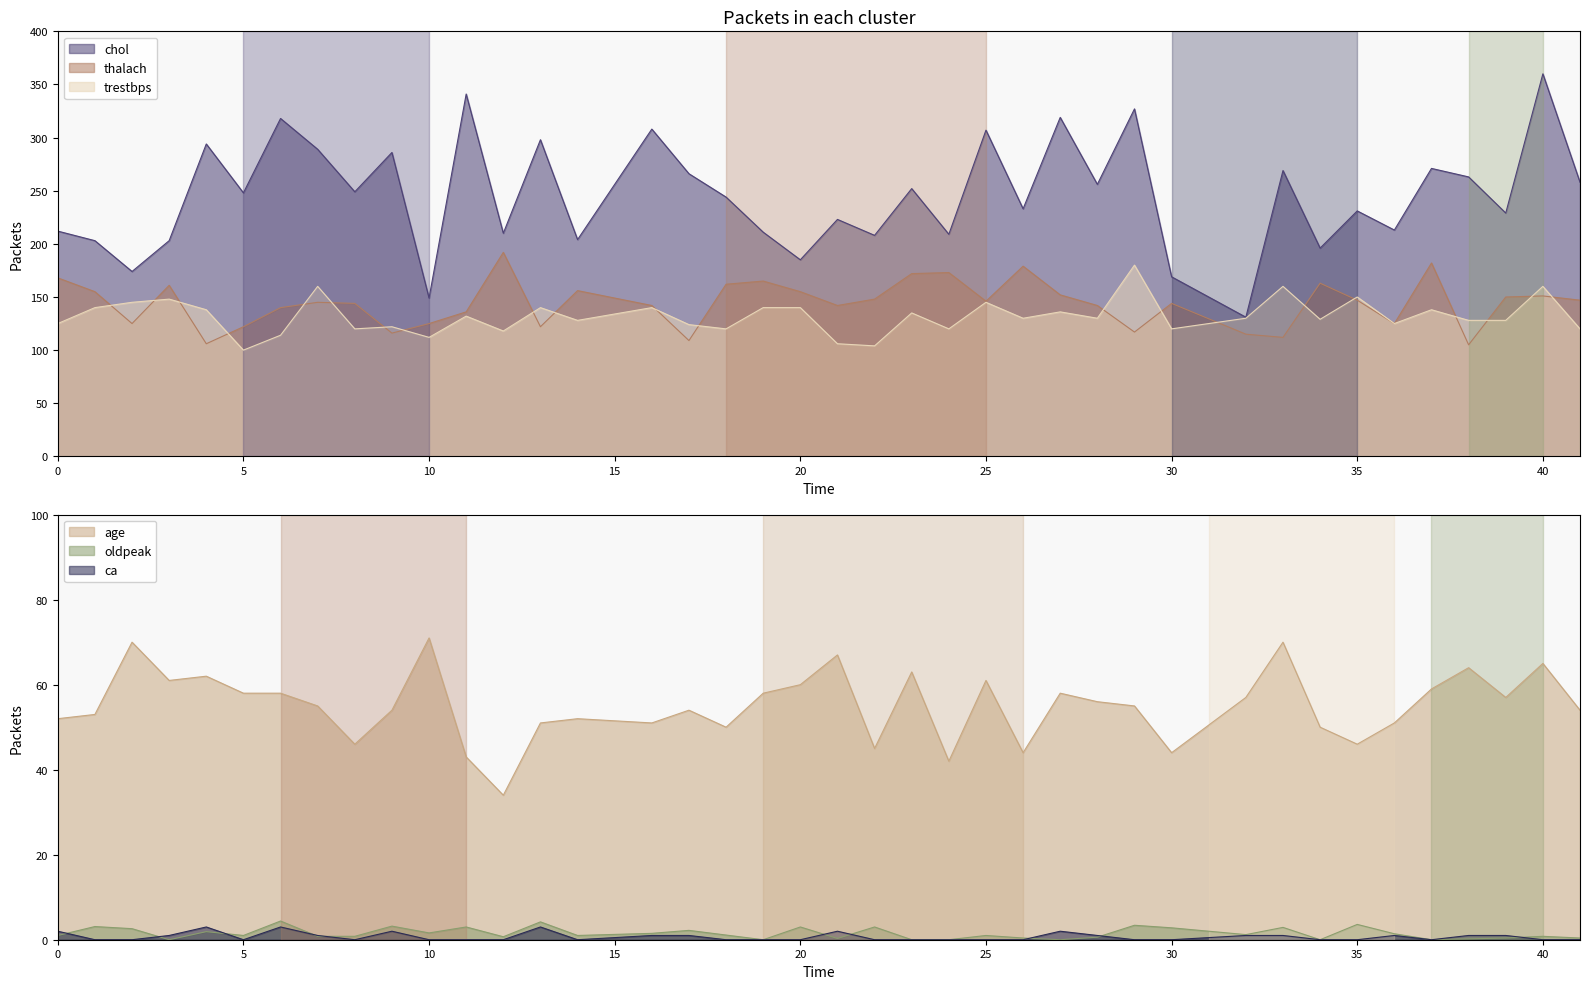

Reading left to right, list all the values displayed in this chart.

chol: 0=212.0	1=203.0	2=174.0	3=203.0	4=294.0	5=248.0	6=318.0	7=289.0	8=249.0	9=286.0	10=149.0	11=341.0	12=210.0	13=298.0	14=204.0	16=308.0	17=266.0	18=244.0	19=211.0	20=185.0	21=223.0	22=208.0	23=252.0	24=209.0	25=307.0	26=233.0	27=319.0	28=256.0	29=327.0	30=169.0	32=131.0	33=269.0	34=196.0	35=231.0	36=213.0	37=271.0	38=263.0	39=229.0	40=360.0	41=258.0
thalach: 0=168.0	1=155.0	2=125.0	3=161.0	4=106.0	5=122.0	6=140.0	7=145.0	8=144.0	9=116.0	10=125.0	11=136.0	12=192.0	13=122.0	14=156.0	16=142.0	17=109.0	18=162.0	19=165.0	20=155.0	21=142.0	22=148.0	23=172.0	24=173.0	25=146.0	26=179.0	27=152.0	28=142.0	29=117.0	30=144.0	32=115.0	33=112.0	34=163.0	35=147.0	36=125.0	37=182.0	38=105.0	39=150.0	40=151.0	41=147.0
age: 0=52.0	1=53.0	2=70.0	3=61.0	4=62.0	5=58.0	6=58.0	7=55.0	8=46.0	9=54.0	10=71.0	11=43.0	12=34.0	13=51.0	14=52.0	16=51.0	17=54.0	18=50.0	19=58.0	20=60.0	21=67.0	22=45.0	23=63.0	24=42.0	25=61.0	26=44.0	27=58.0	28=56.0	29=55.0	30=44.0	32=57.0	33=70.0	34=50.0	35=46.0	36=51.0	37=59.0	38=64.0	39=57.0	40=65.0	41=54.0
trestbps: 0=125.0	1=140.0	2=145.0	3=148.0	4=138.0	5=100.0	6=114.0	7=160.0	8=120.0	9=122.0	10=112.0	11=132.0	12=118.0	13=140.0	14=128.0	16=140.0	17=124.0	18=120.0	19=140.0	20=140.0	21=106.0	22=104.0	23=135.0	24=120.0	25=145.0	26=130.0	27=136.0	28=130.0	29=180.0	30=120.0	32=130.0	33=160.0	34=129.0	35=150.0	36=125.0	37=138.0	38=128.0	39=128.0	40=160.0	41=120.0
oldpeak: 0=1.0	1=3.1	2=2.6	3=0.0	4=1.9	5=1.0	6=4.4	7=0.8	8=0.8	9=3.2	10=1.6	11=3.0	12=0.7	13=4.2	14=1.0	16=1.5	17=2.2	18=1.1	19=0.0	20=3.0	21=0.3	22=3.0	23=0.0	24=0.0	25=1.0	26=0.4	27=0.0	28=0.6	29=3.4	30=2.8	32=1.2	33=2.9	34=0.0	35=3.6	36=1.4	37=0.0	38=0.2	39=0.4	40=0.8	41=0.4
ca: 0=2.0	1=0.0	2=0.0	3=1.0	4=3.0	5=0.0	6=3.0	7=1.0	8=0.0	9=2.0	10=0.0	11=0.0	12=0.0	13=3.0	14=0.0	16=1.0	17=1.0	18=0.0	19=0.0	20=0.0	21=2.0	22=0.0	23=0.0	24=0.0	25=0.0	26=0.0	27=2.0	28=1.0	29=0.0	30=0.0	32=1.0	33=1.0	34=0.0	35=0.0	36=1.0	37=0.0	38=1.0	39=1.0	40=0.0	41=0.0